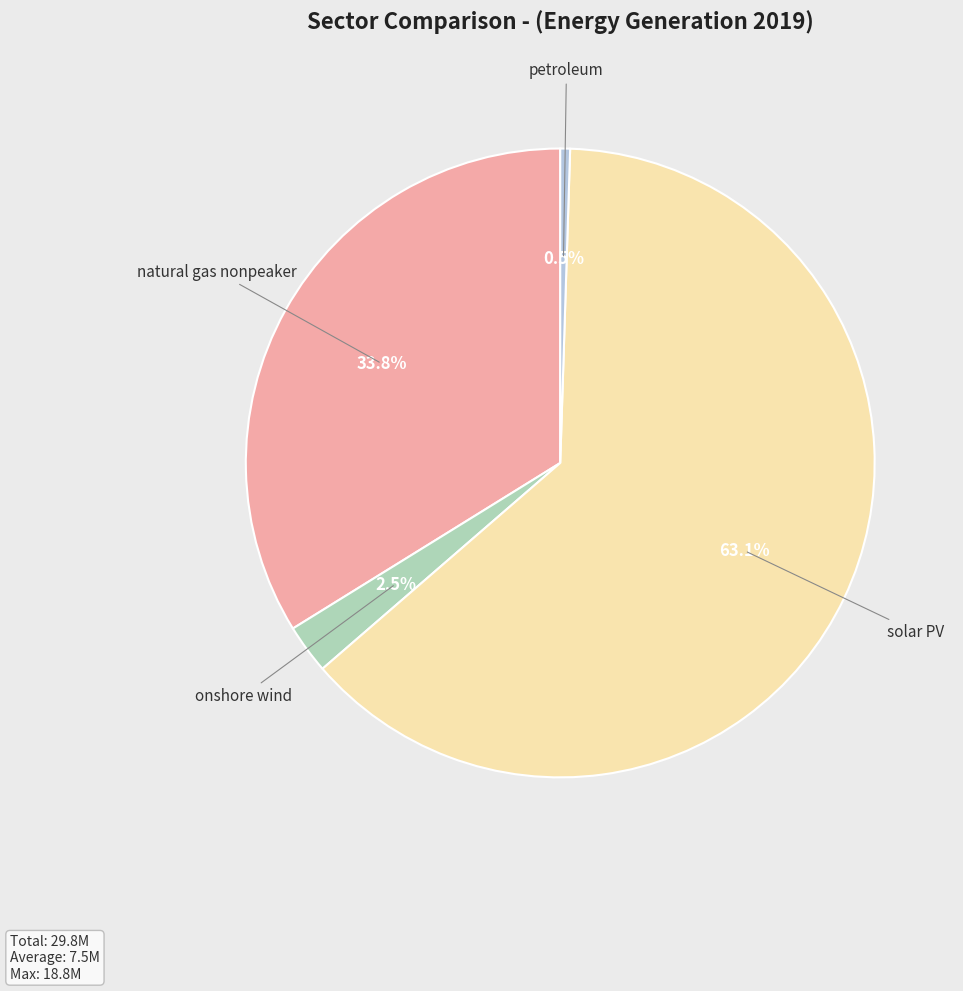

Is there a majority slice in this chart?

Yes